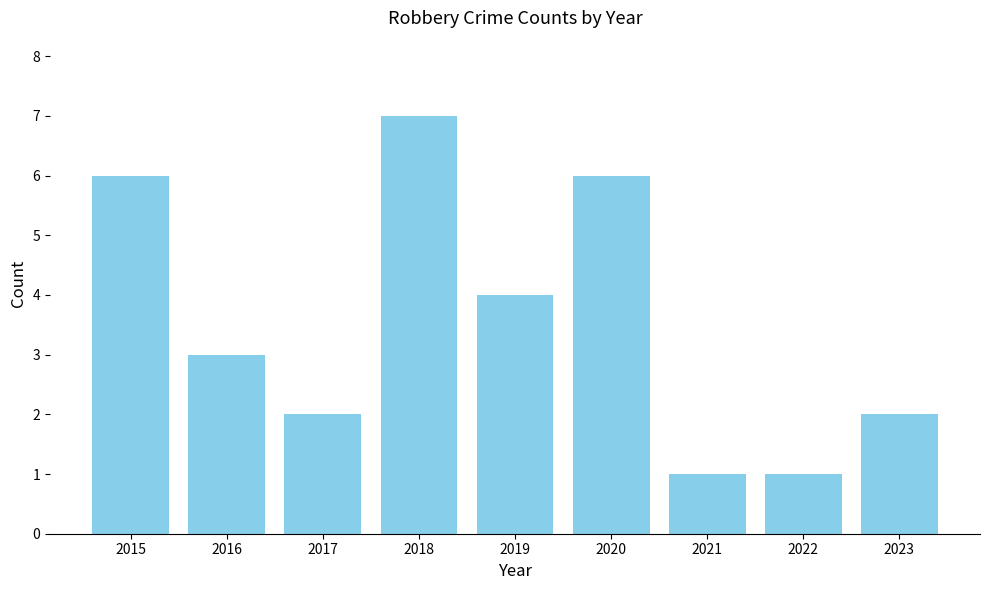

At which label is the value closest to 4?

2019